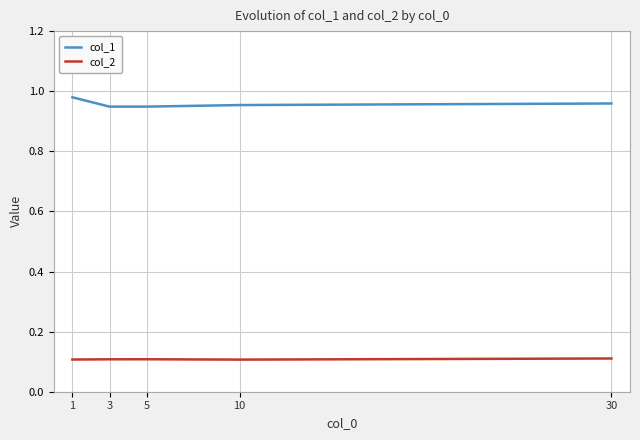

Which series has the largest range (max minus min)?

col_1